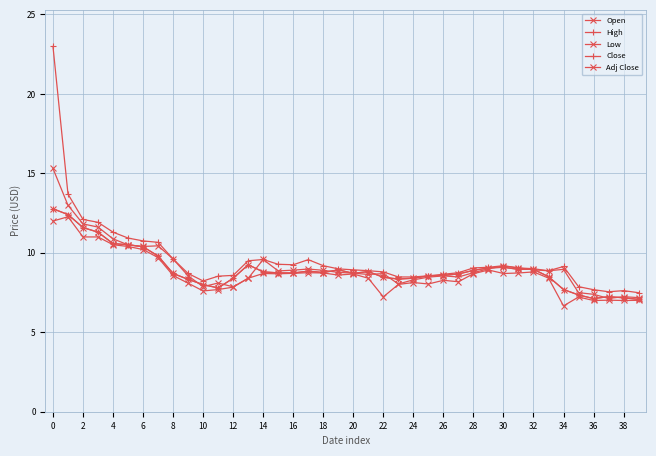

Does the chart have visible grid lines?

Yes